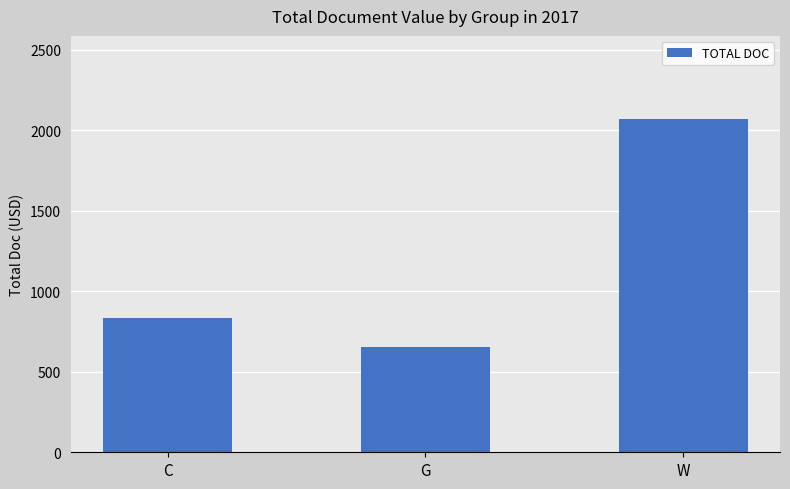

What is the average value?

1186.8